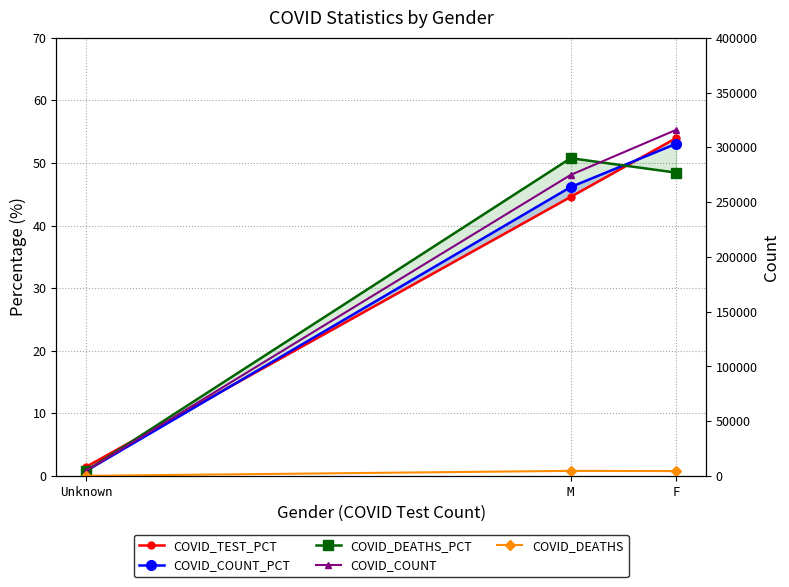

Rank the series by their maximum value, from lowest to highest.

COVID_DEATHS_PCT, COVID_COUNT_PCT, COVID_TEST_PCT, COVID_DEATHS, COVID_COUNT